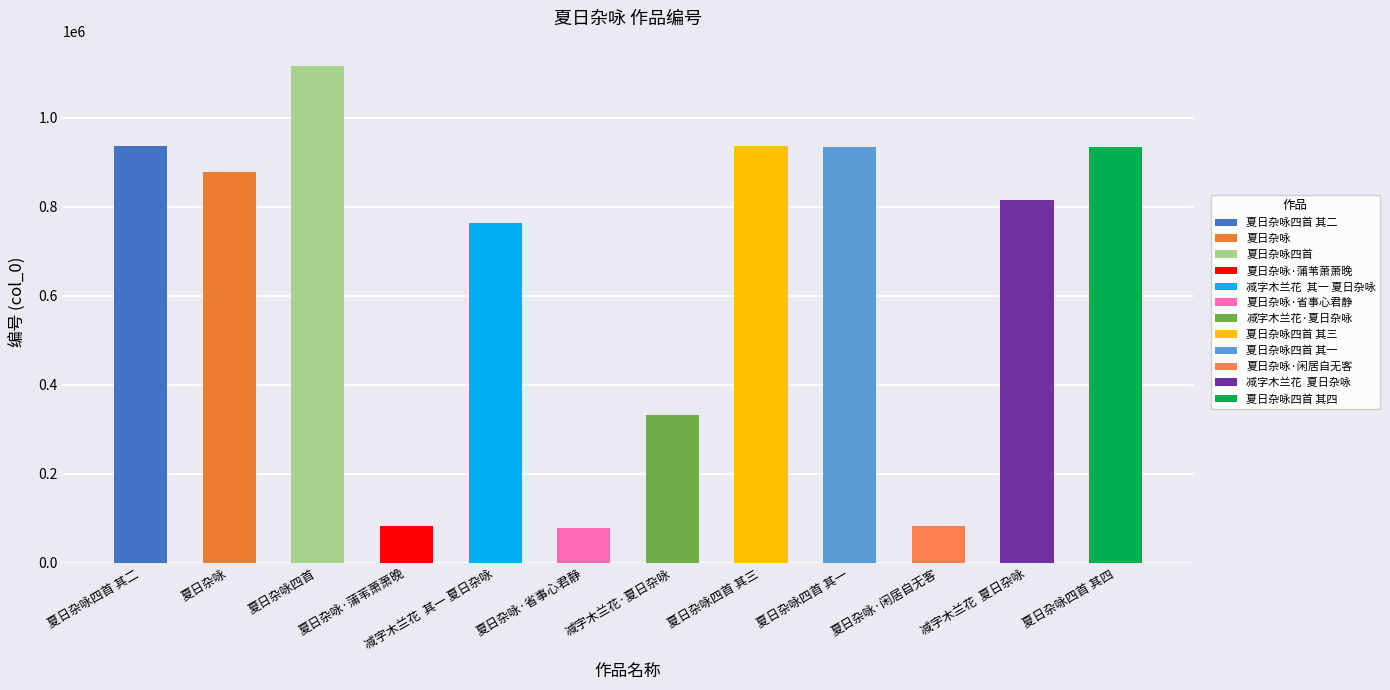

What is the sum of all values?

7892249